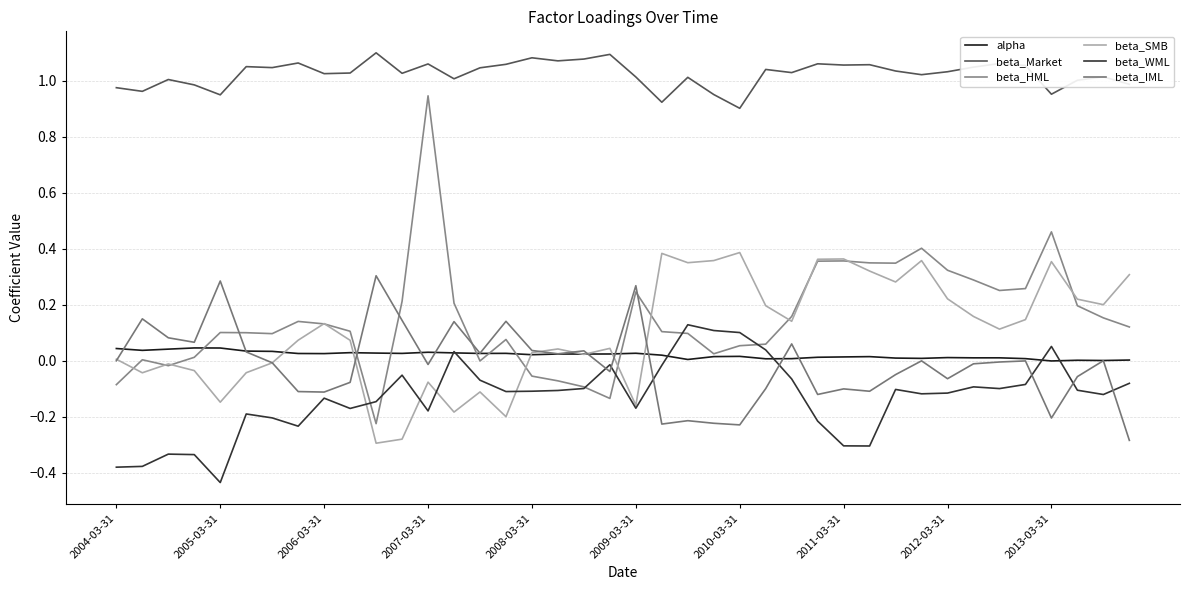

Where is beta_IML nearest to the value 0?

35